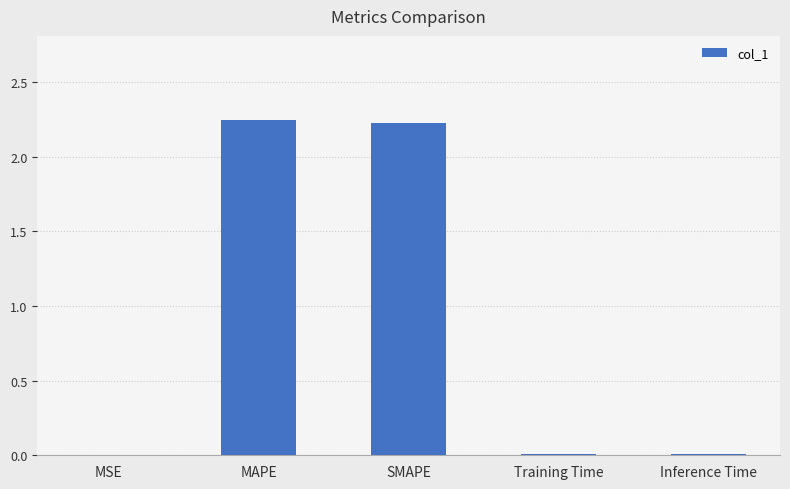

What is the sum of all values?

4.5